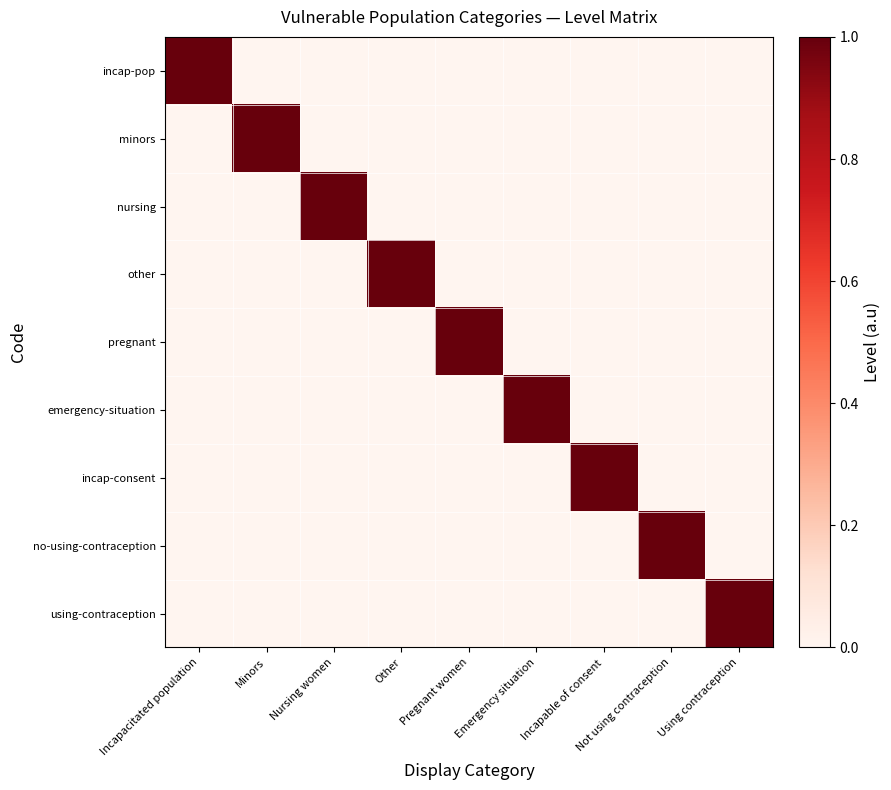

How many categories are shown in the chart?

9